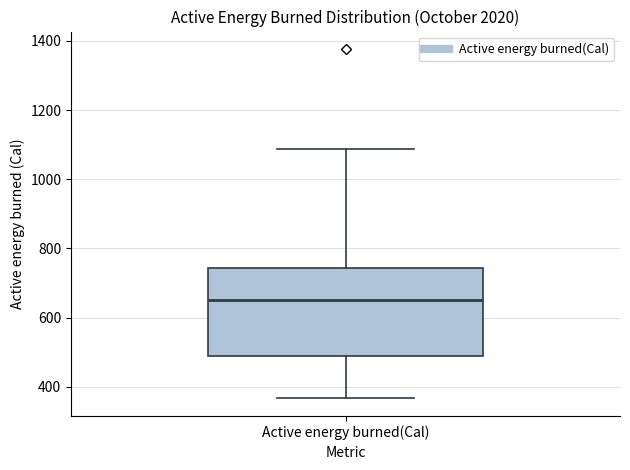

Read this box plot against the y-axis: the position of the median line, the range covered by the box, and the ends of both whiskers. The values are not printed on the chart, so give them approximately, as read against the axis.

median 640, box 500 to 740, whiskers 360 to 1080